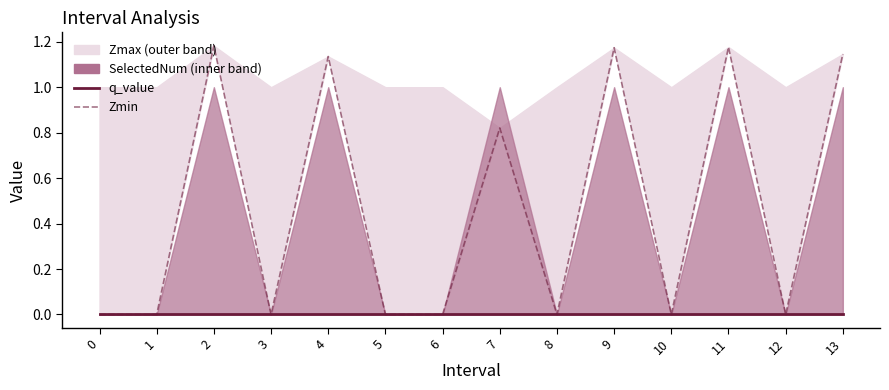

The Zmin series shows 0.0 at 5. True or false?

True